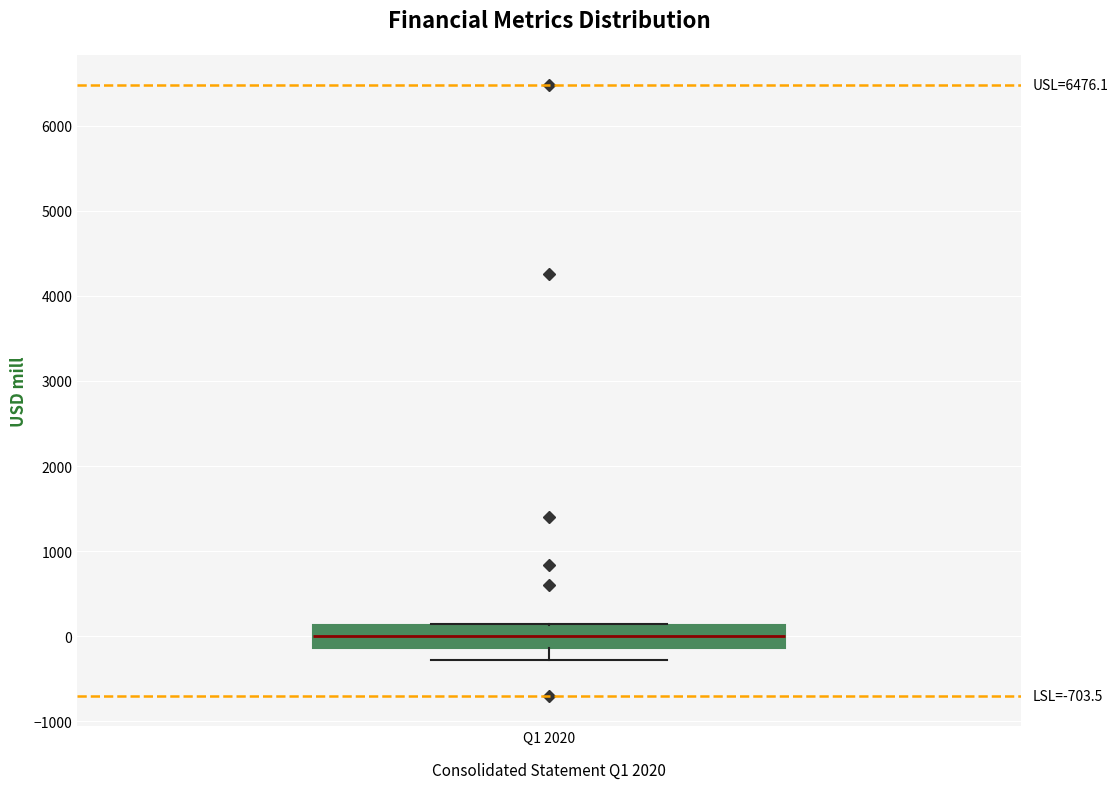

Read this box plot against the y-axis: the position of the median line, the range covered by the box, and the ends of both whiskers. The values are not printed on the chart, so give them approximately, as read against the axis.

median 0, box -100 to 100, whiskers -300 to 100